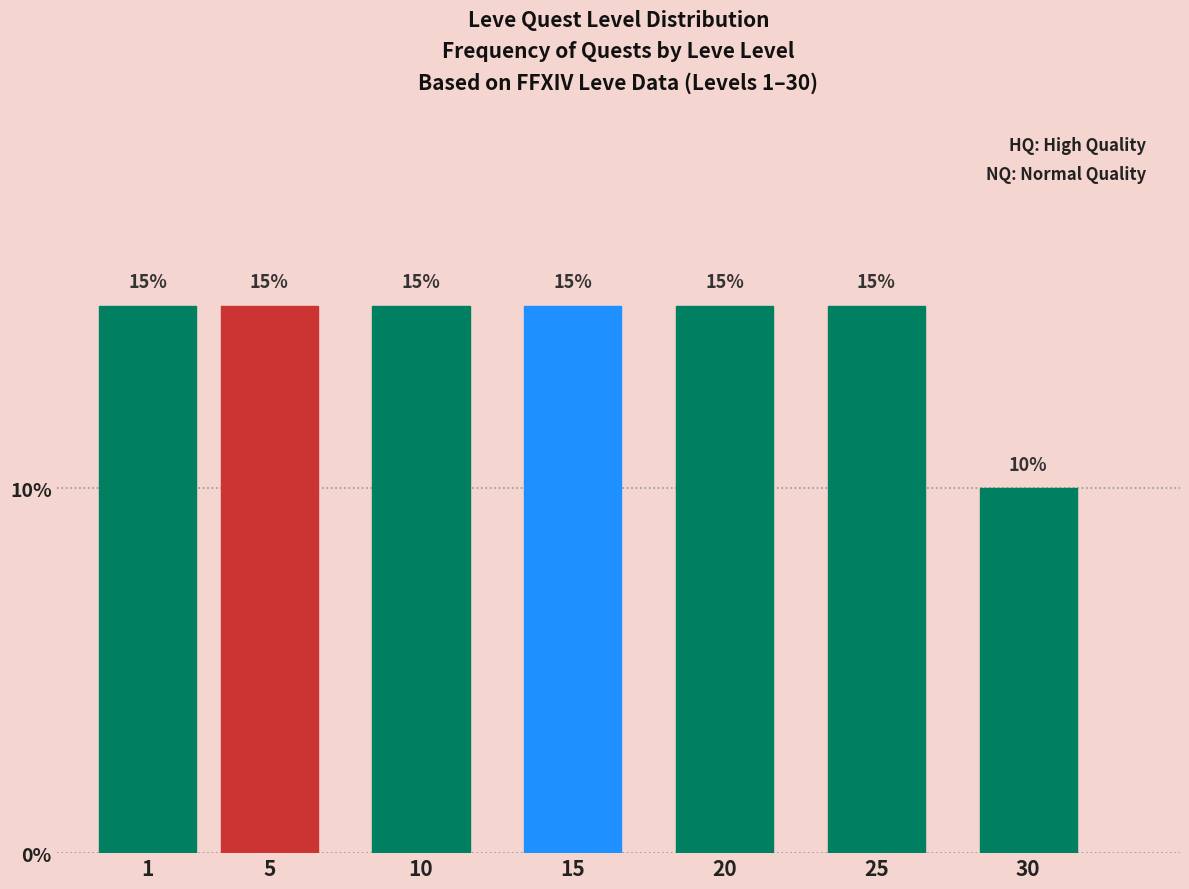

Reading left to right, transcribe all the data shown in this chart.

15	15	15	15	15	15	10